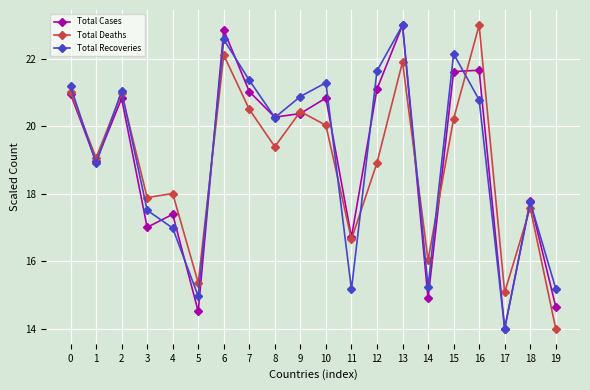

At how many categories does at least one series exceed 19?

12